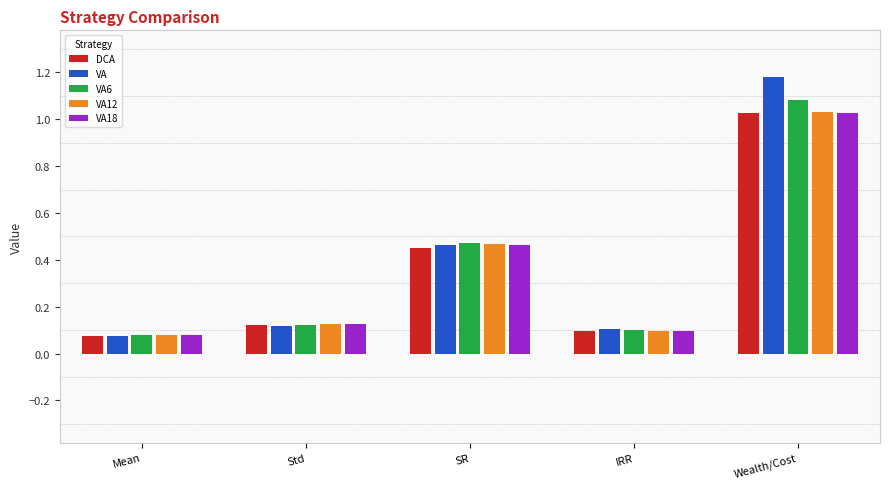

What is the sum of all VA6 values?

1.9